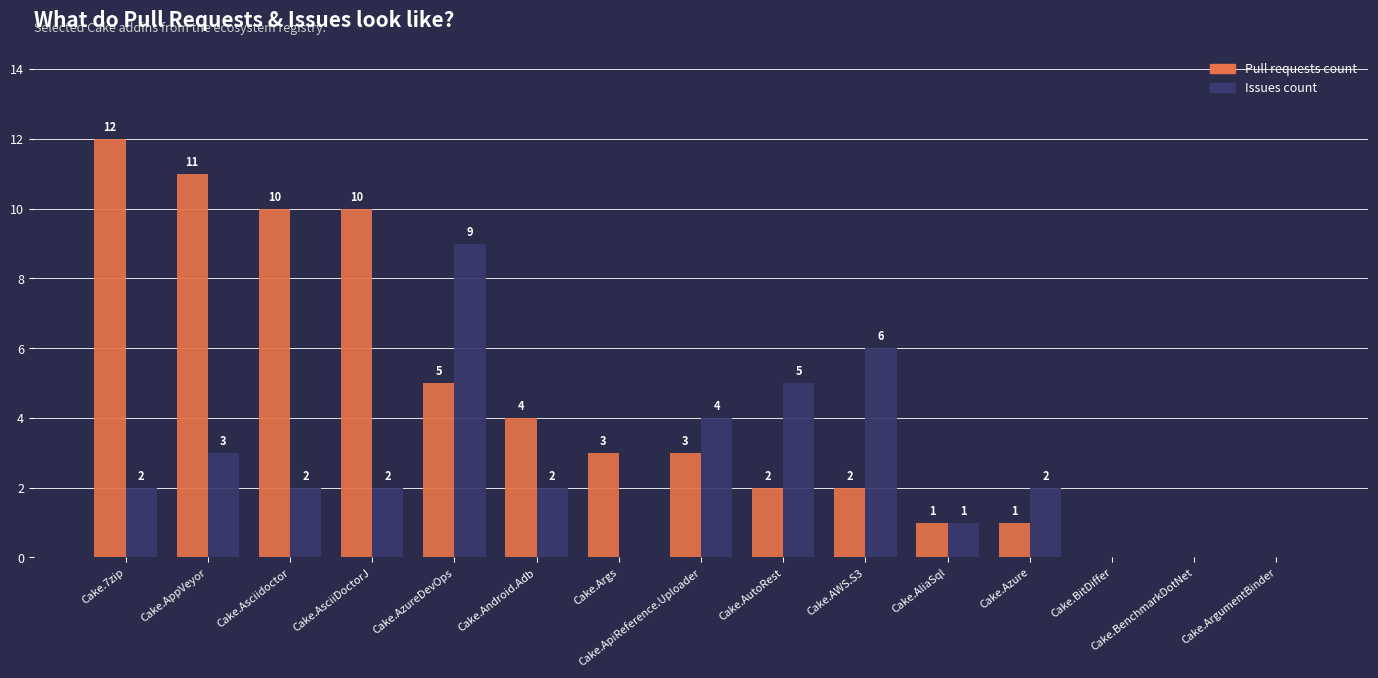

At which label does Issues count reach its peak?

Cake.AzureDevOps